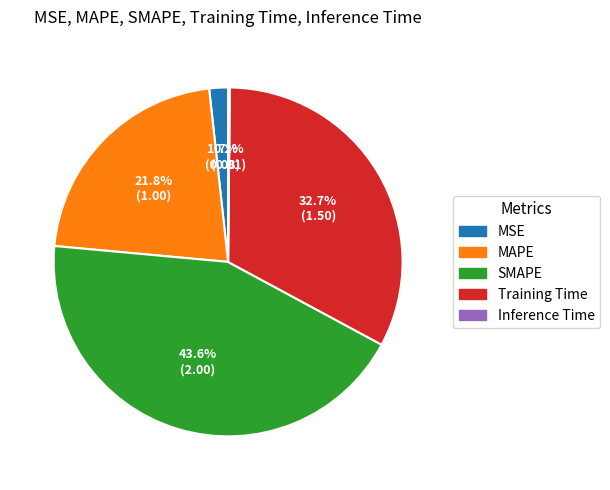

Does SMAPE account for over 50% of the chart?

No